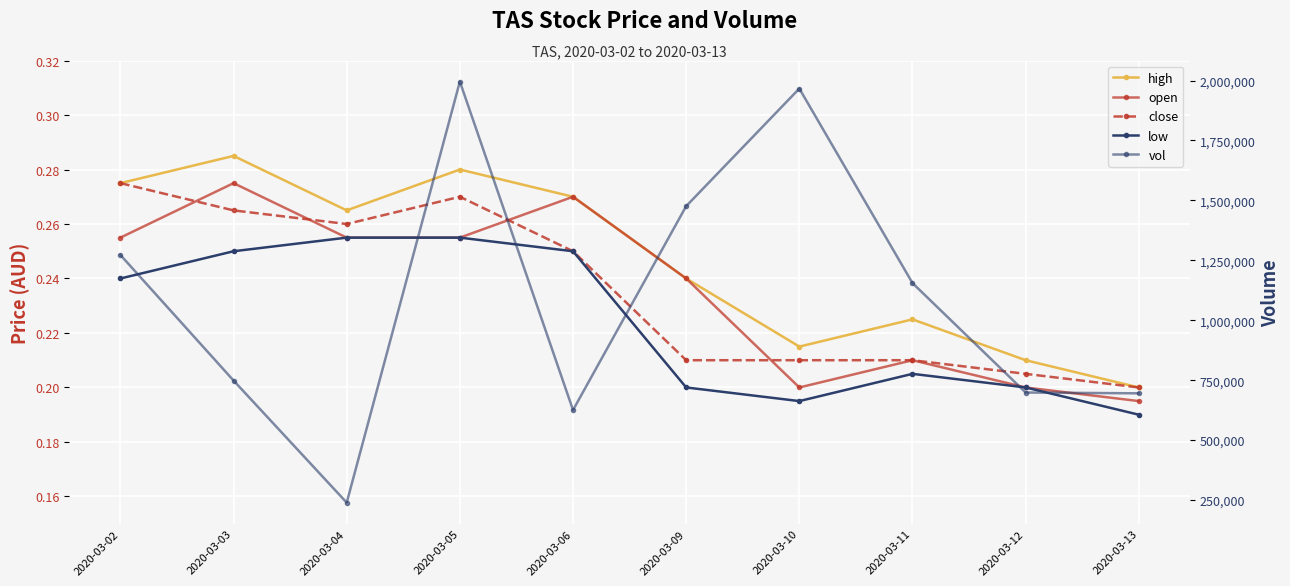

True or false: low has more than 2 points higher than both neighbors.

False